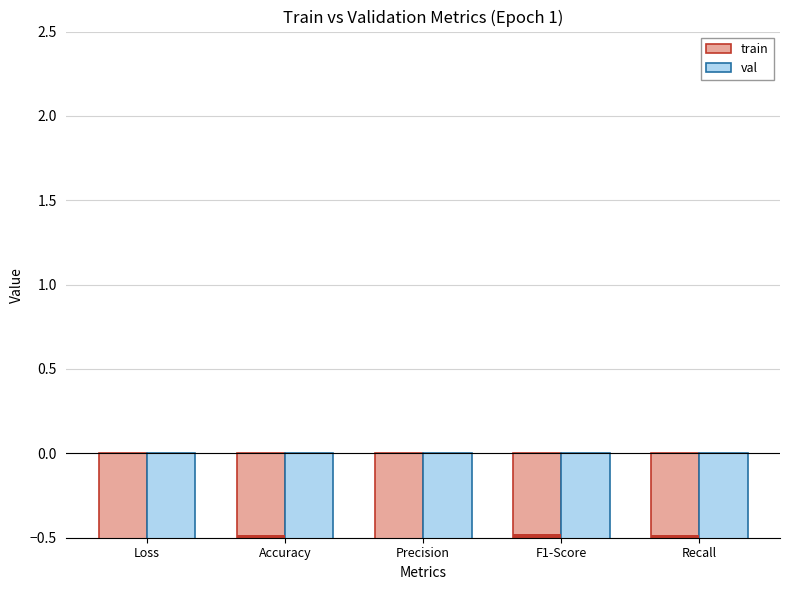

At how many categories does at least one series exceed -1?

4